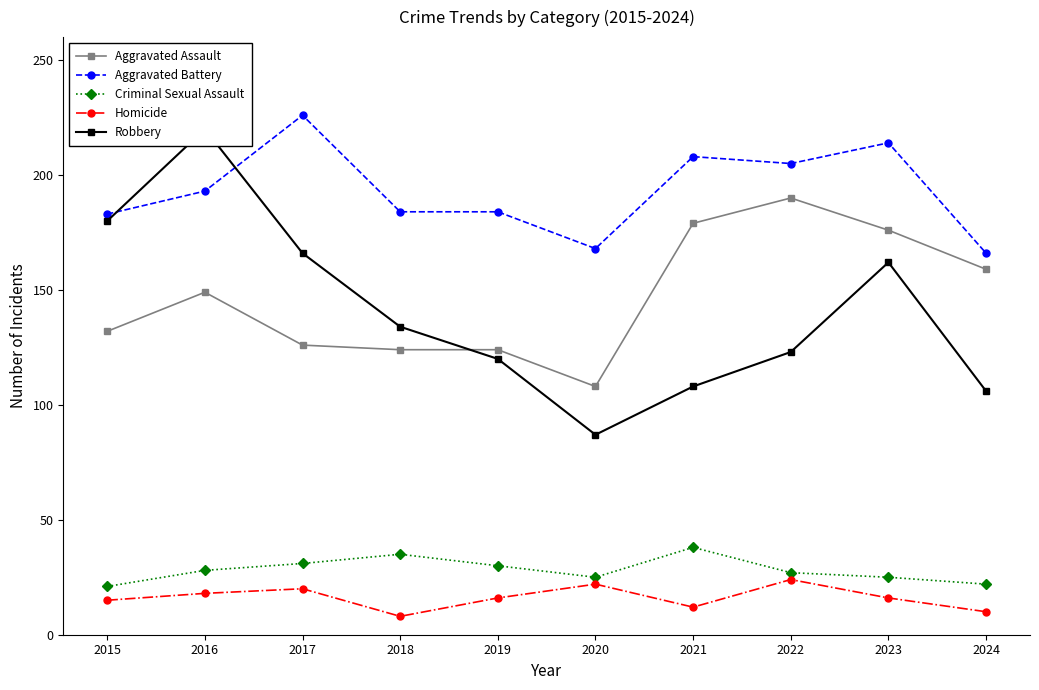

Which series has the widest spread of values?

Robbery